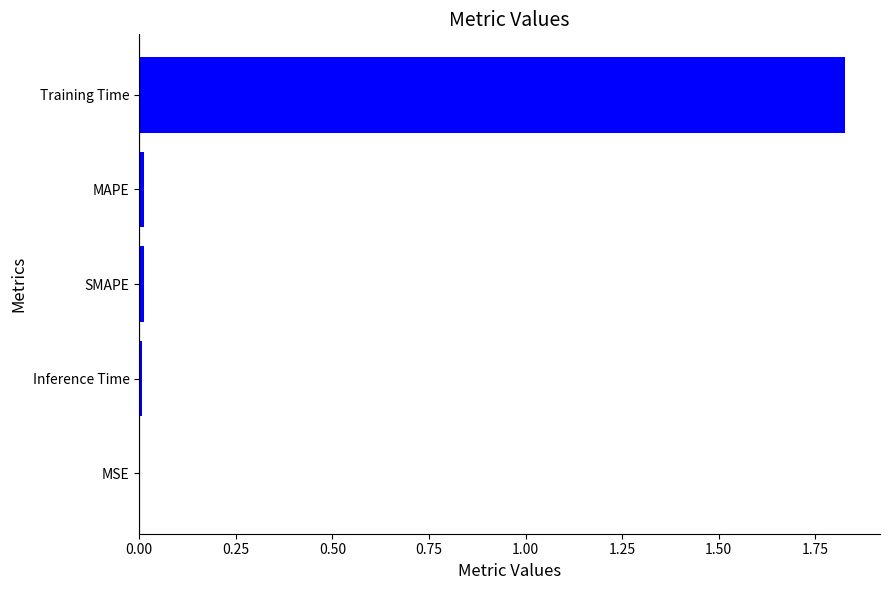

What is the sum of all values?

1.9